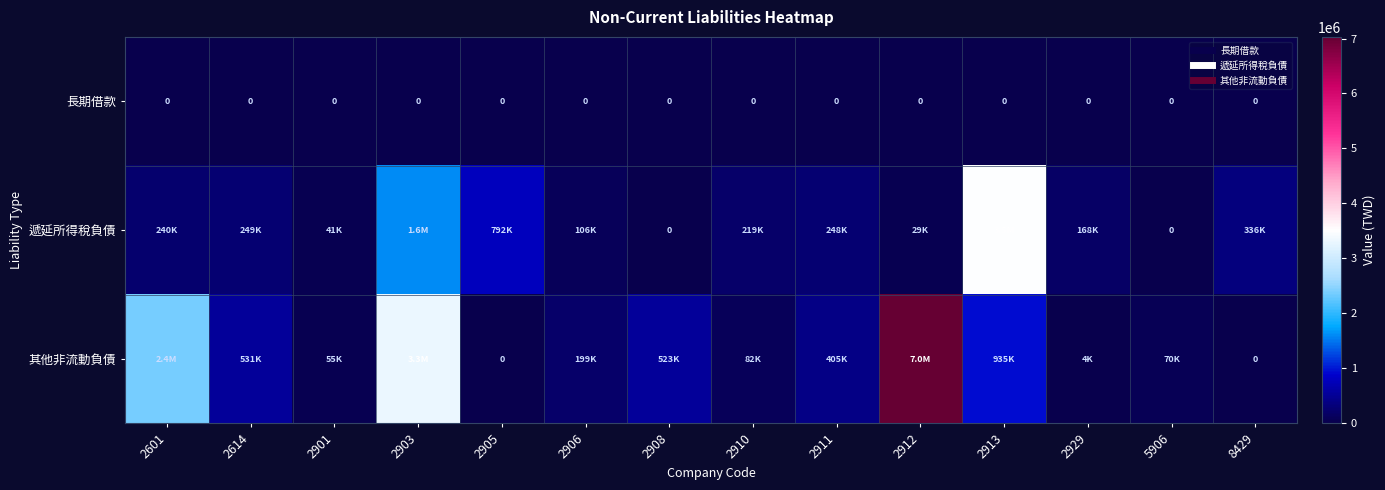

How many values in the 其他非流動負債 series exceed 404908?

6